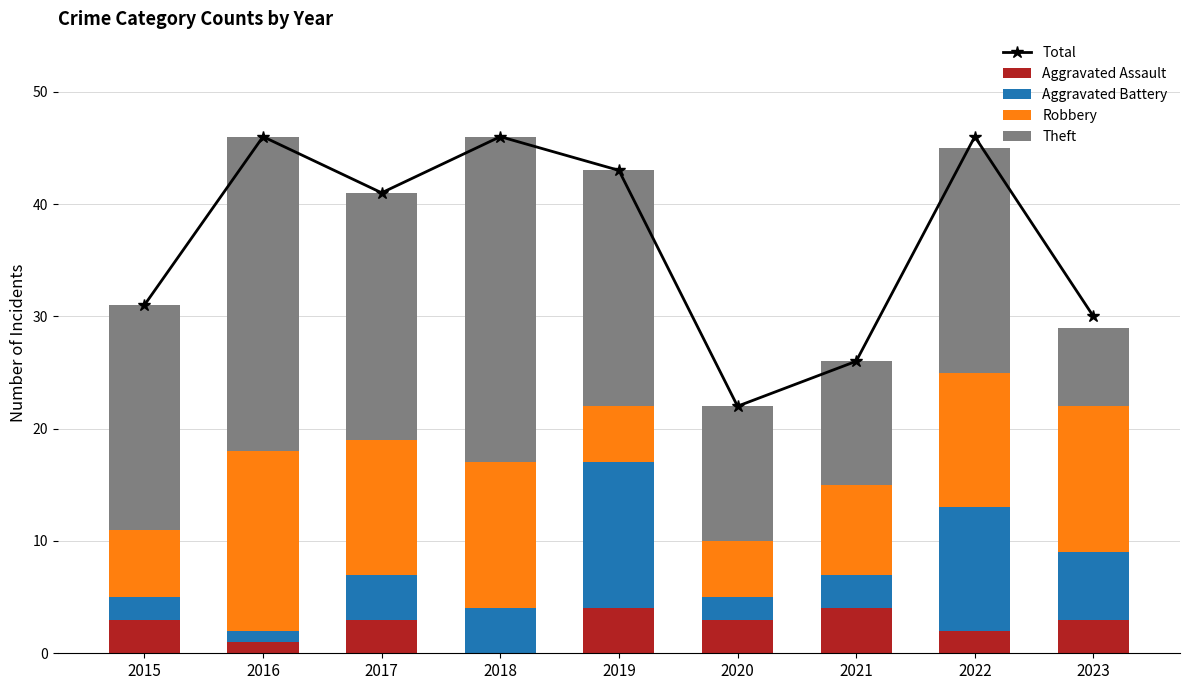

List the series in order of their peak value, highest first.

Total, Theft, Robbery, Aggravated Battery, Aggravated Assault